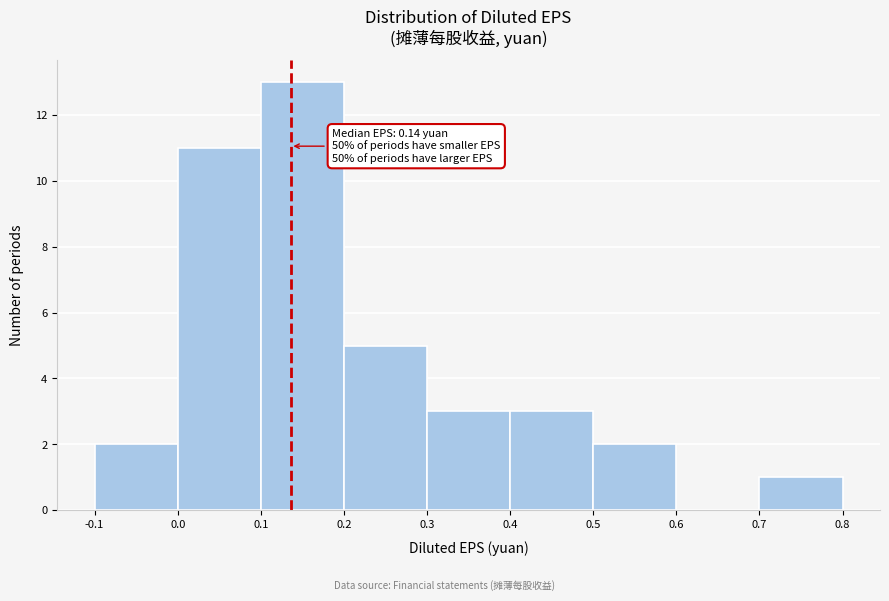

Over which range of the x-axis is the bar tallest?

0.1 to 0.2